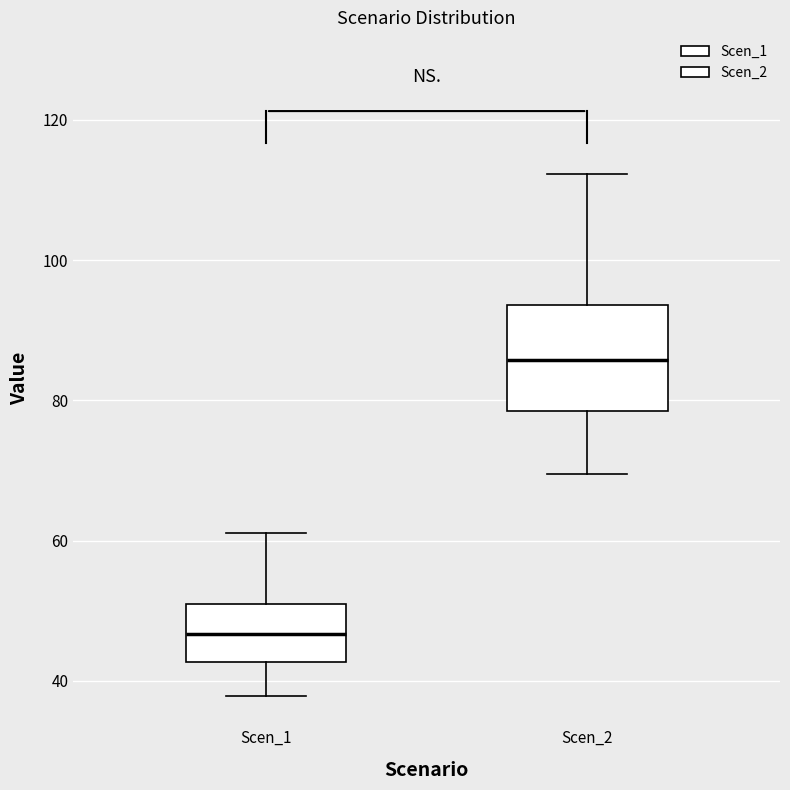

Which box's median line is the lowest?

Scen_1